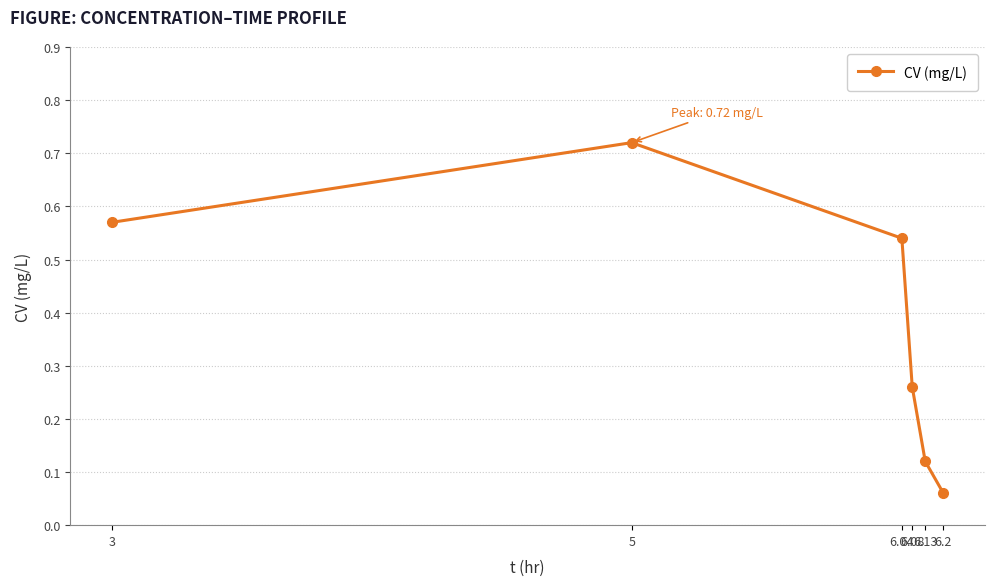

What is the average value?

0.4